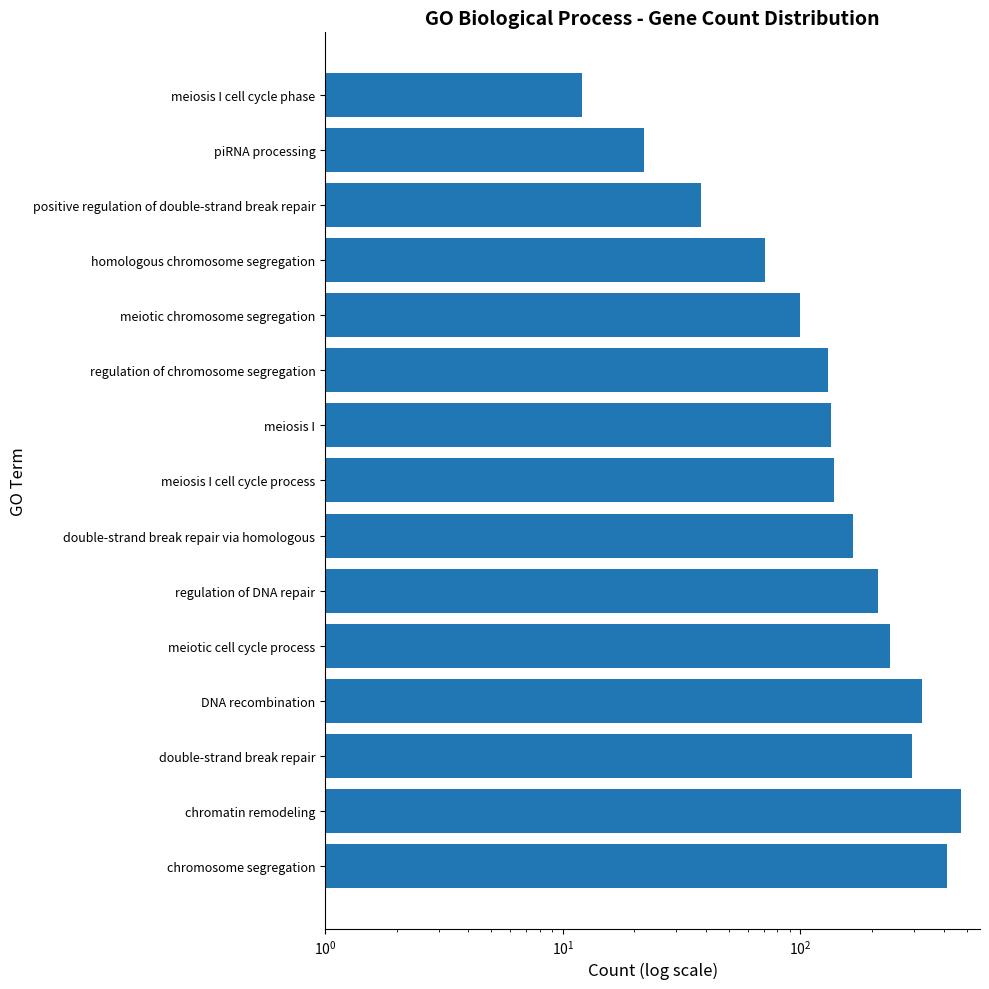

Is it true that the value at regulation of DNA repair is 86?

False